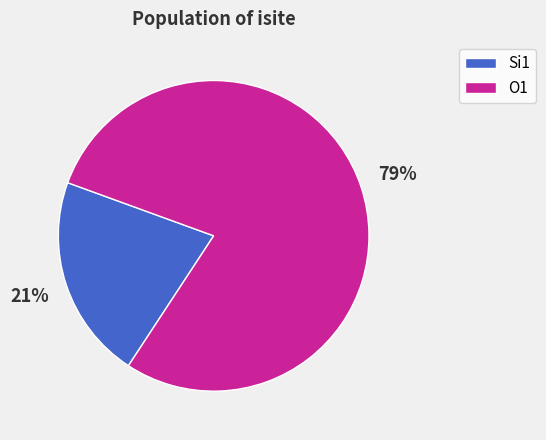

True or false: Si1 accounts for 31% of the total.

False